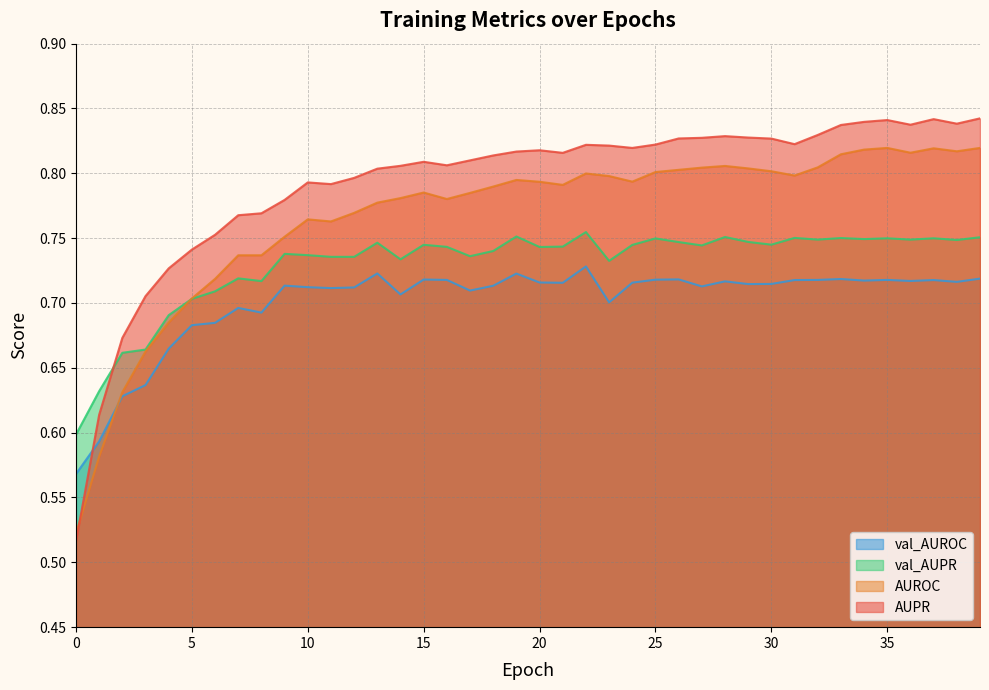

What is the difference between the highest and lowest values at 39?

0.1